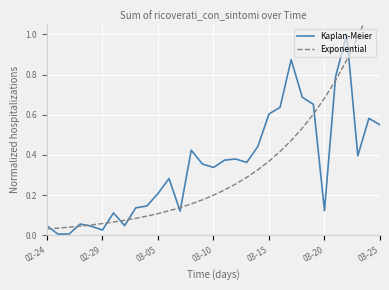

Is it true that Kaplan-Meier equals 0.3 at 03-25?

False